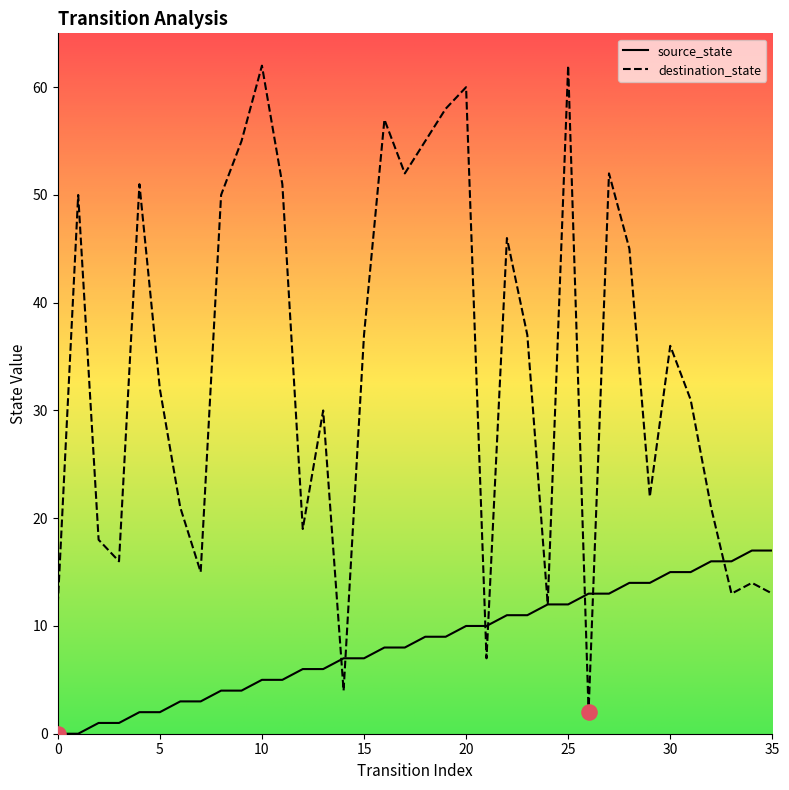

Rank the series by their maximum value, from lowest to highest.

source_state, destination_state